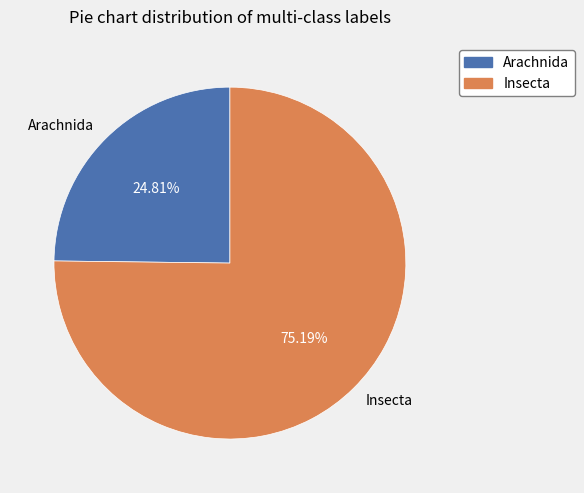

What is the total percentage of Arachnida and Insecta?

100.0%